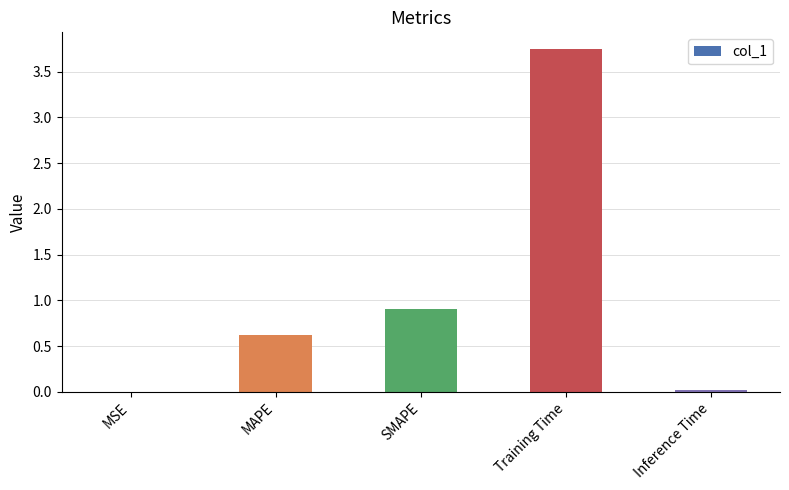

How many data points does each series have?

5